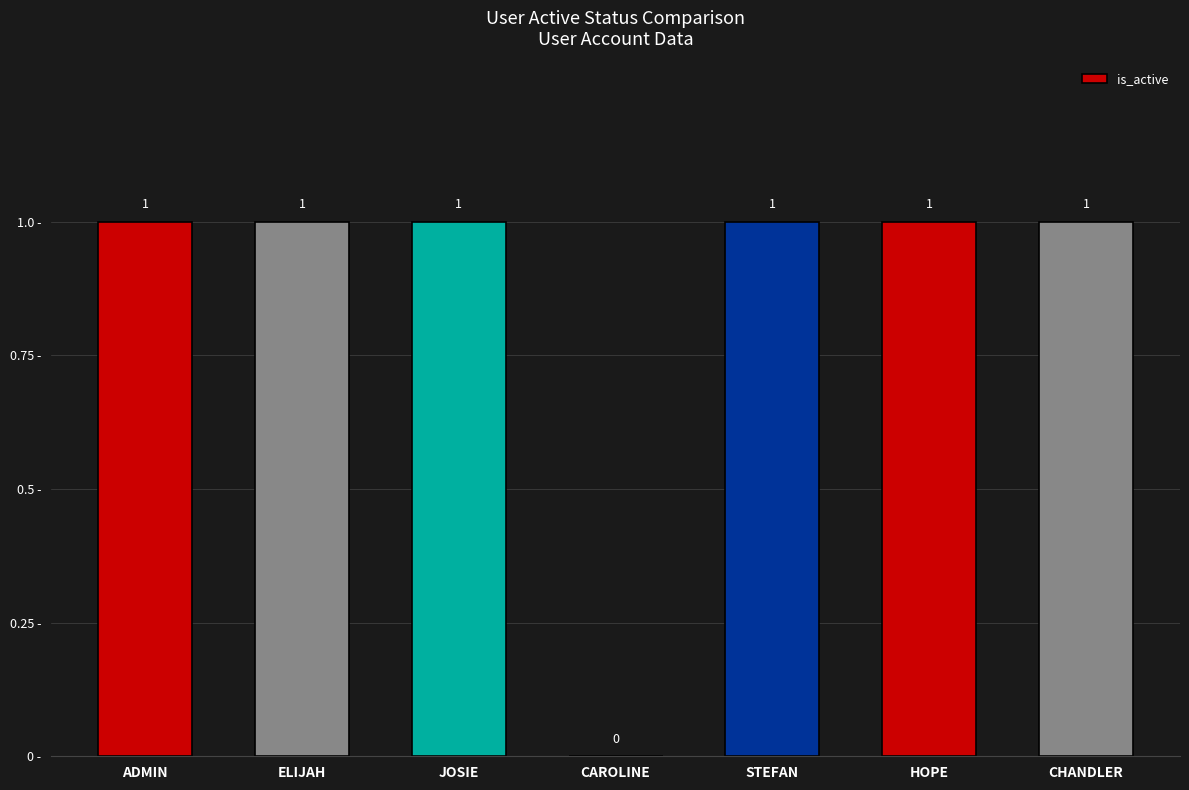

Reading left to right, transcribe all the data shown in this chart.

ADMIN=1	ELIJAH=1	JOSIE=1	CAROLINE=0	STEFAN=1	HOPE=1	CHANDLER=1